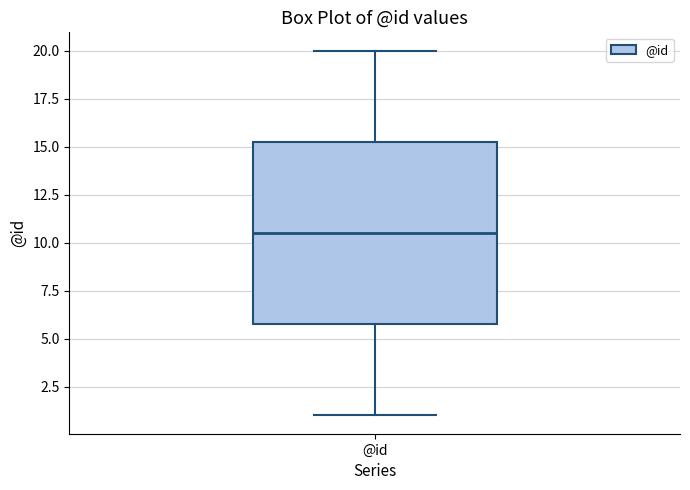

Read this box plot against the y-axis: the position of the median line, the range covered by the box, and the ends of both whiskers. The values are not printed on the chart, so give them approximately, as read against the axis.

median 10.5, box 6.0 to 15.5, whiskers 1.0 to 20.0